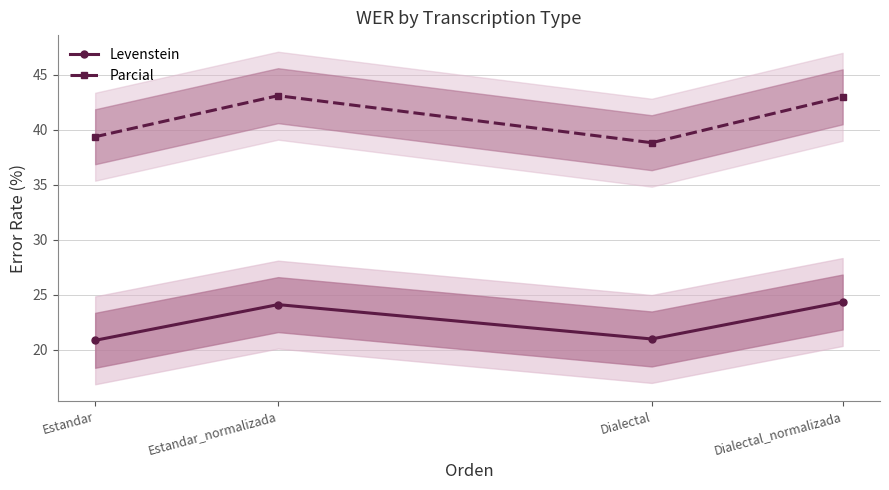

What is the minimum value shown in the chart?

20.9